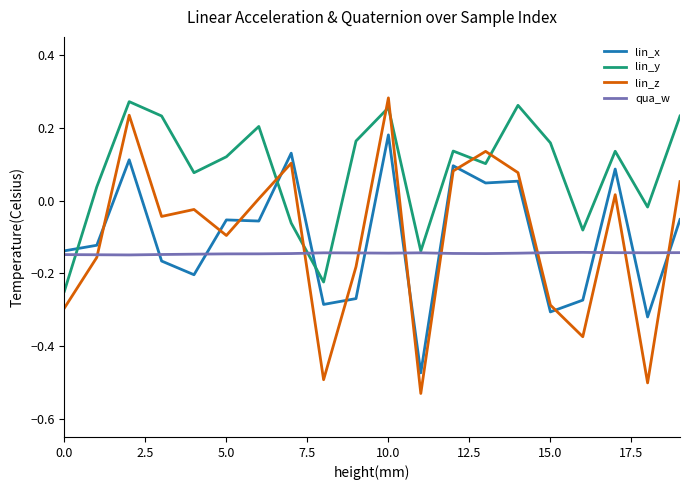

How many series are shown in this chart?

4